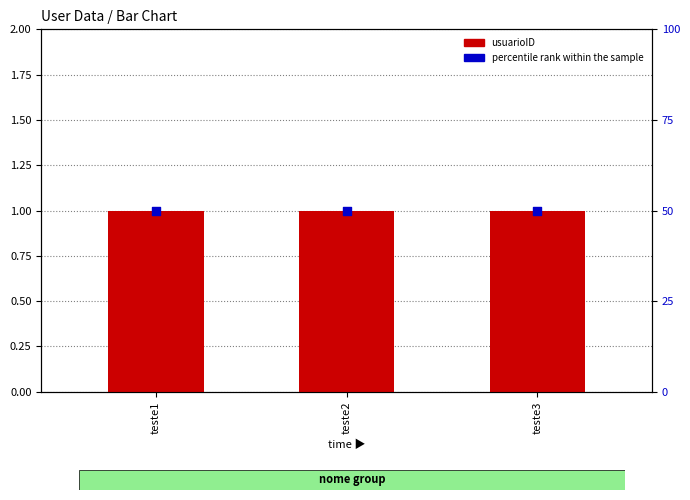

At which category is the sum across all series the highest?

teste1